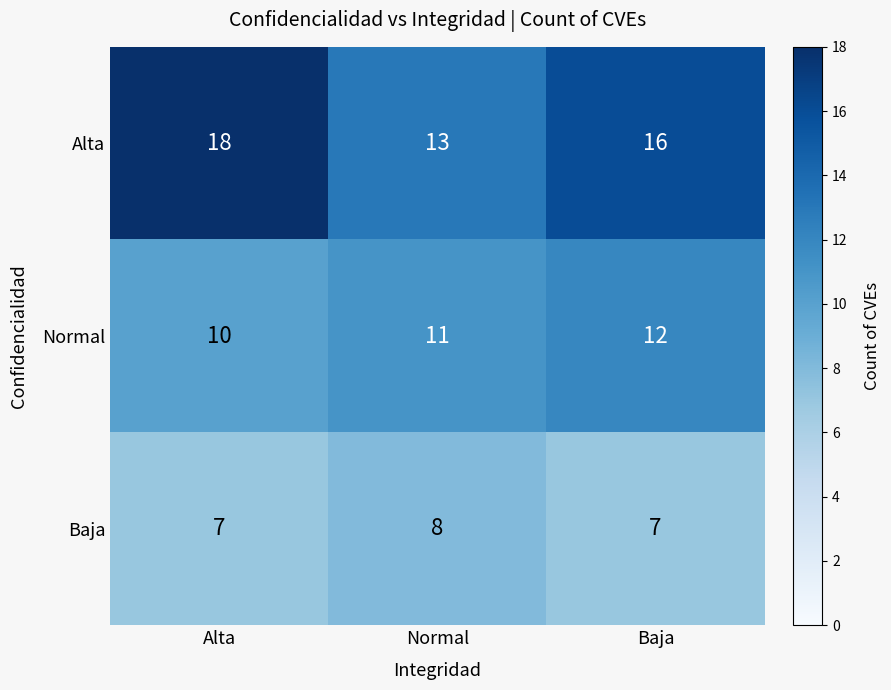

How many categories are shown in the chart?

3